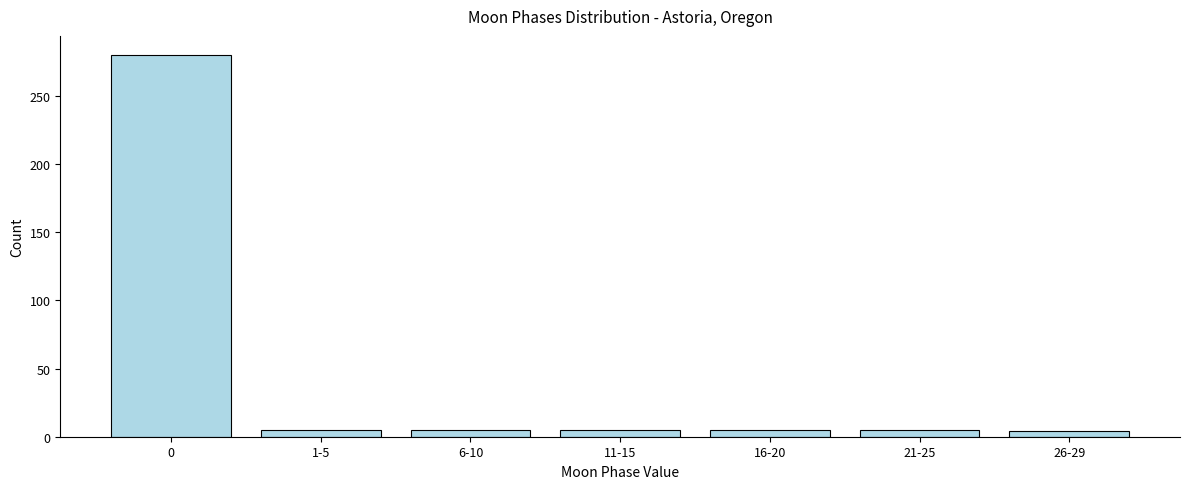

What is the difference between the maximum and second lowest values?

275